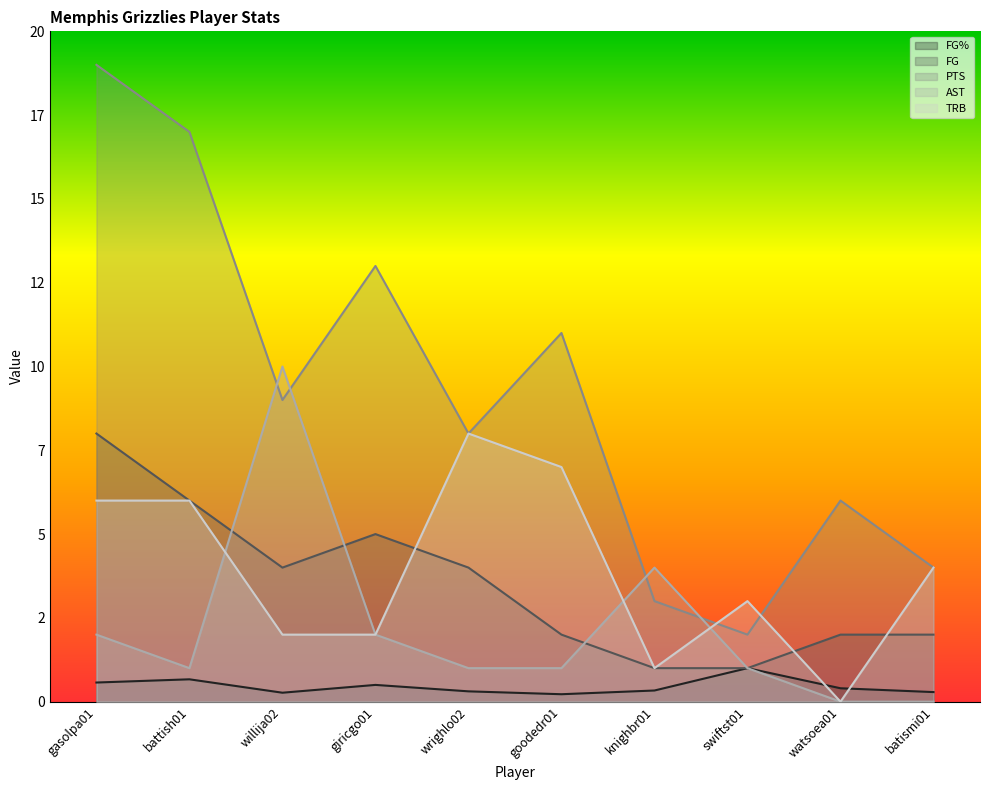

How many lines are shown in the chart?

5